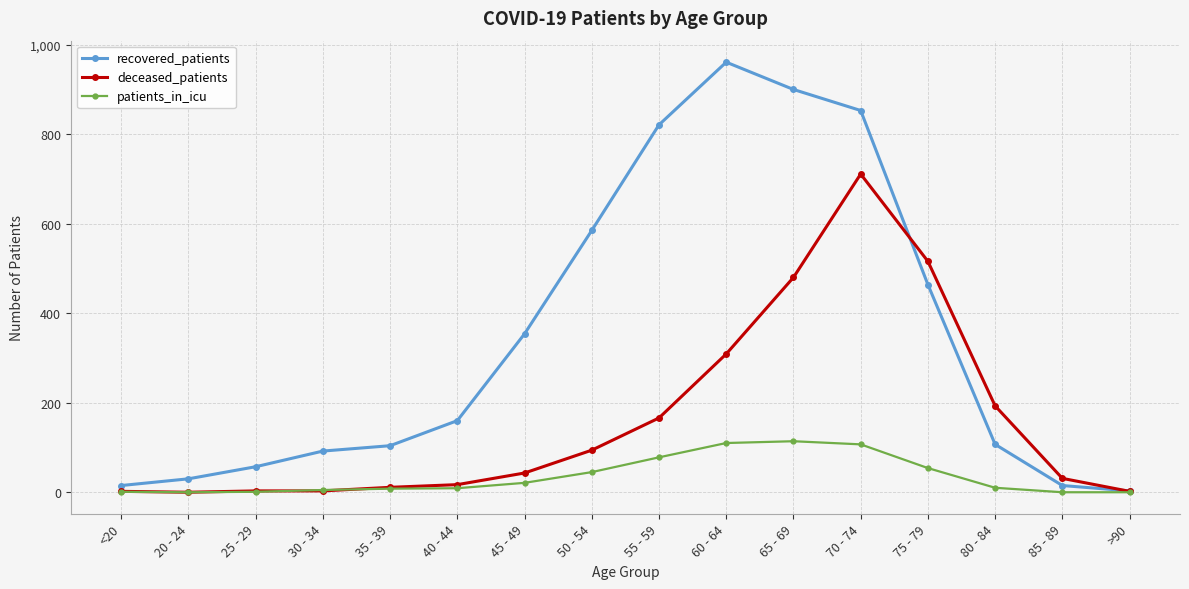

What is the maximum value shown in the chart?

961